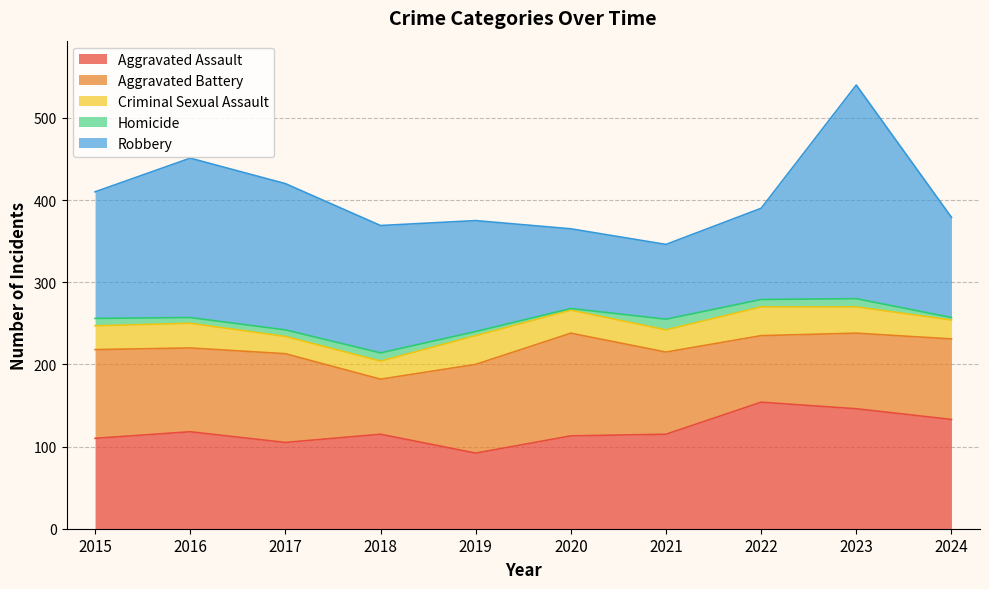

True or false: Aggravated Assault has a value of 105 at 2017.

True